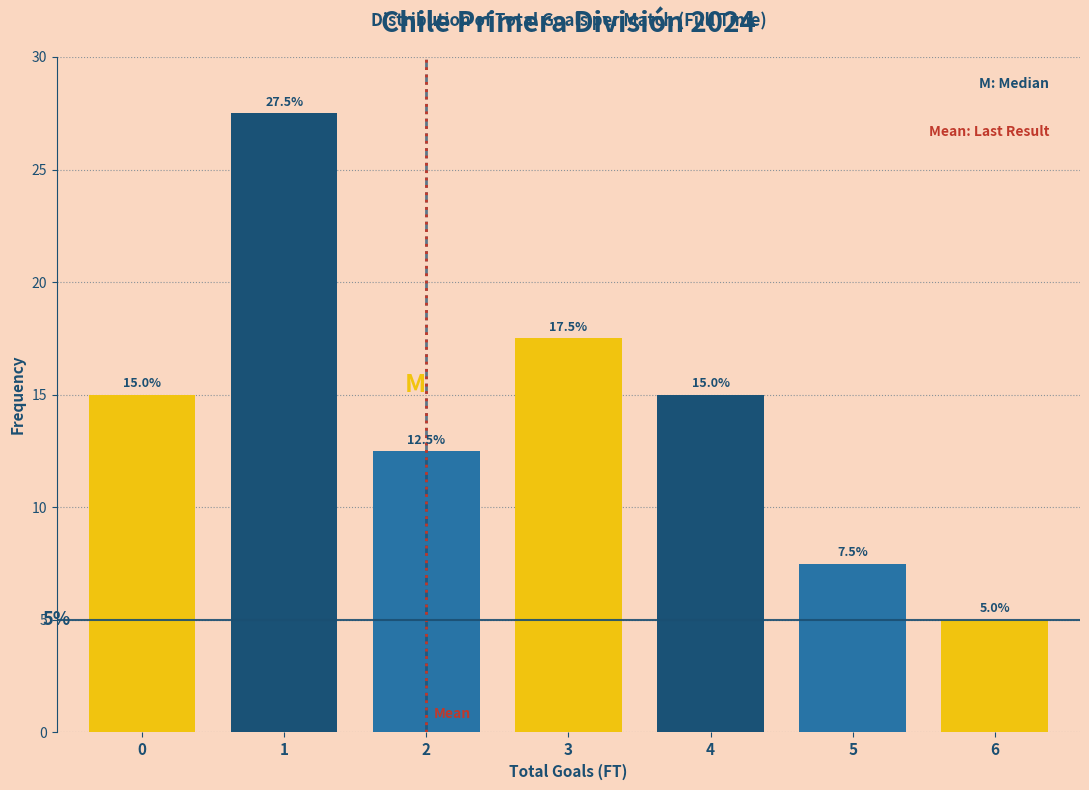

Reading left to right, list all the values displayed in this chart.

15.0	27.5	12.5	17.5	15.0	7.5	5.0